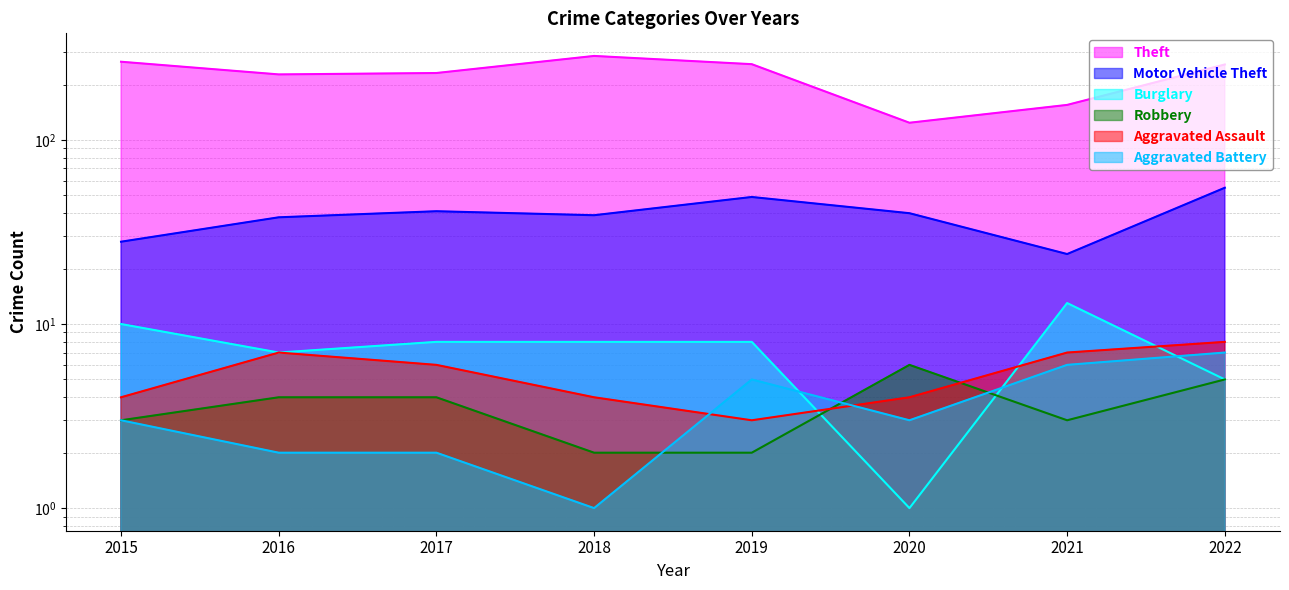

At how many categories does at least one series exceed 124?

7